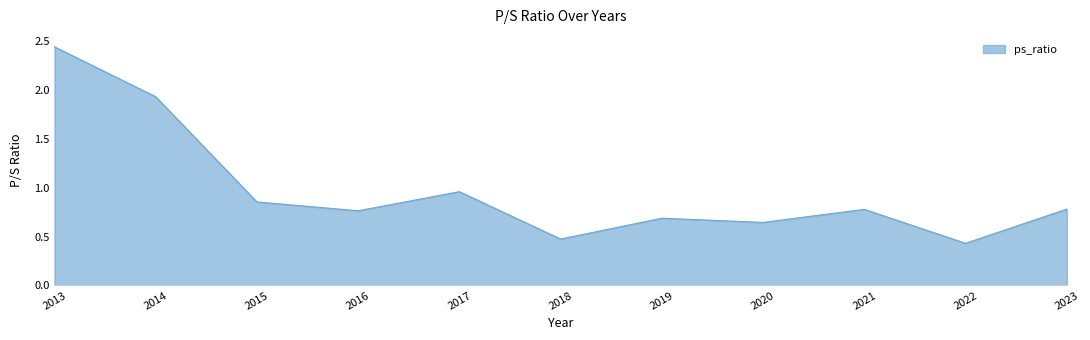

What is the difference between the second highest and second lowest values?

1.5